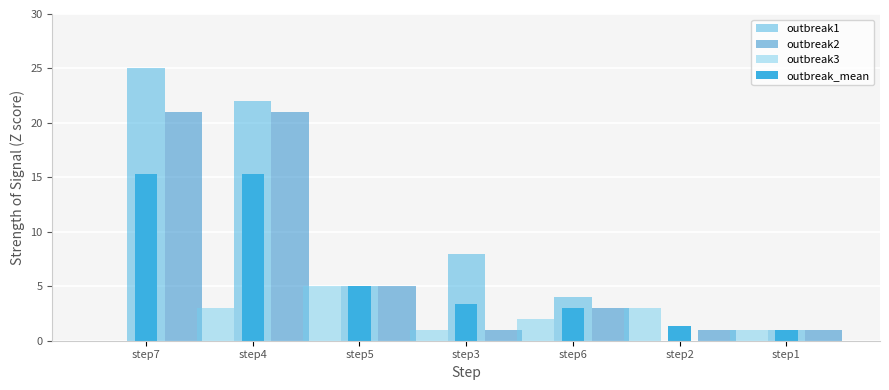

At which label is outbreak1 closest to 12?

step3